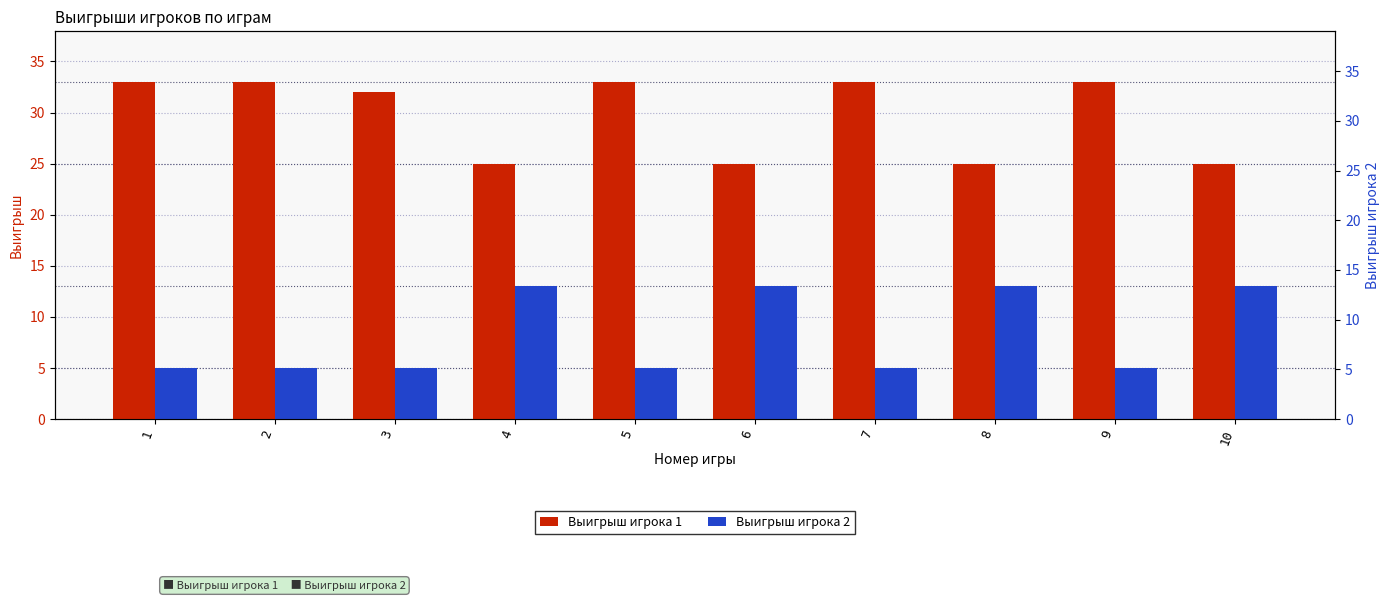

What is the sum of all Выигрыш игрока 1 values?

297